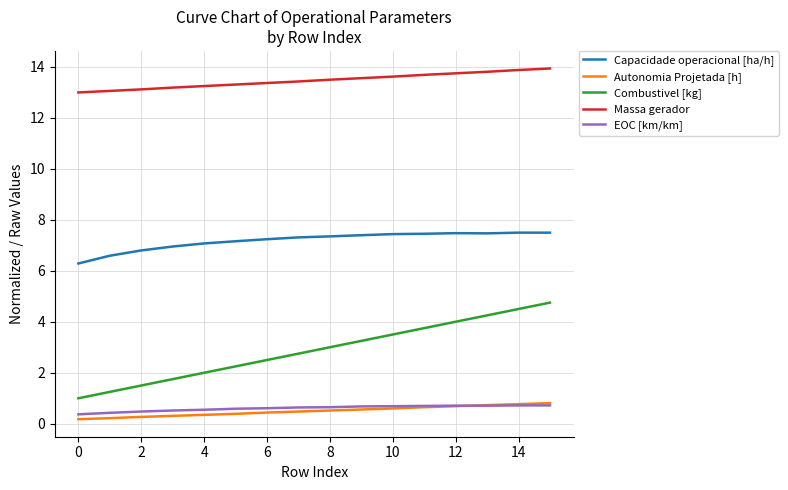

What is the lowest value of the Combustivel [kg] series?

1.0